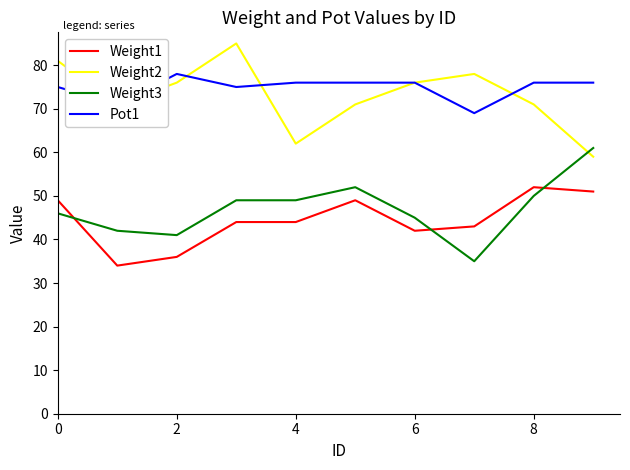

What is the highest value of the Weight2 series?

85